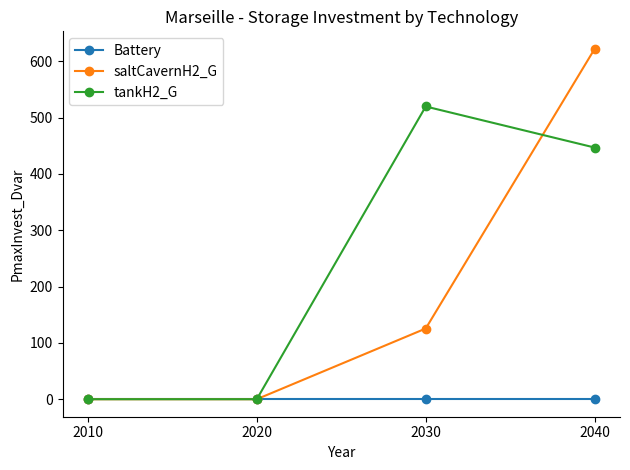

Does the chart have visible grid lines?

No